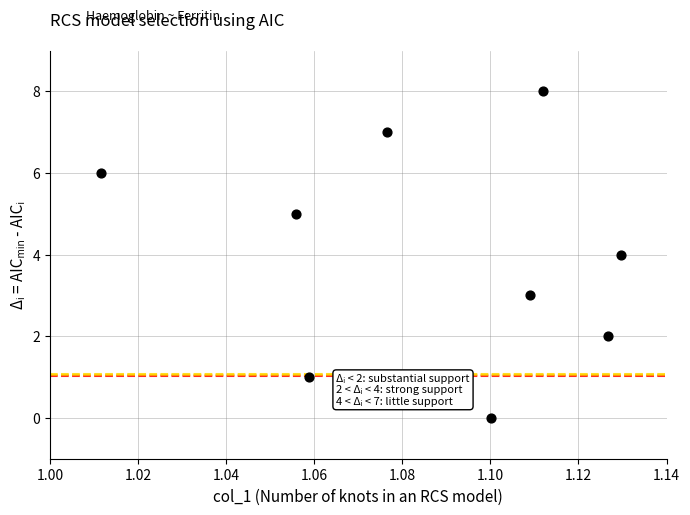

What is the range of Y values (max minus min)?

8